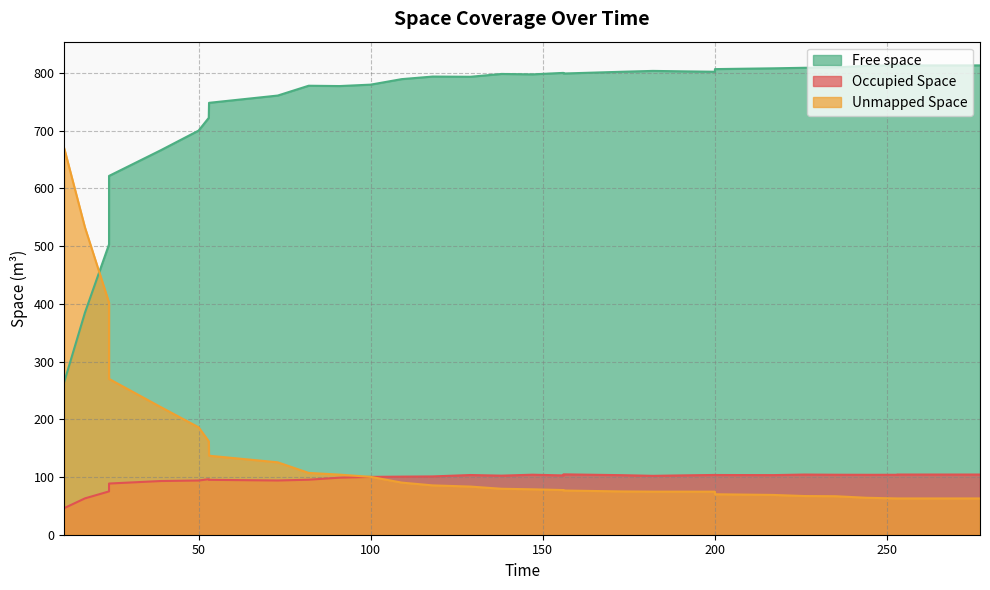

Which series has the largest range (max minus min)?

Unmapped Space